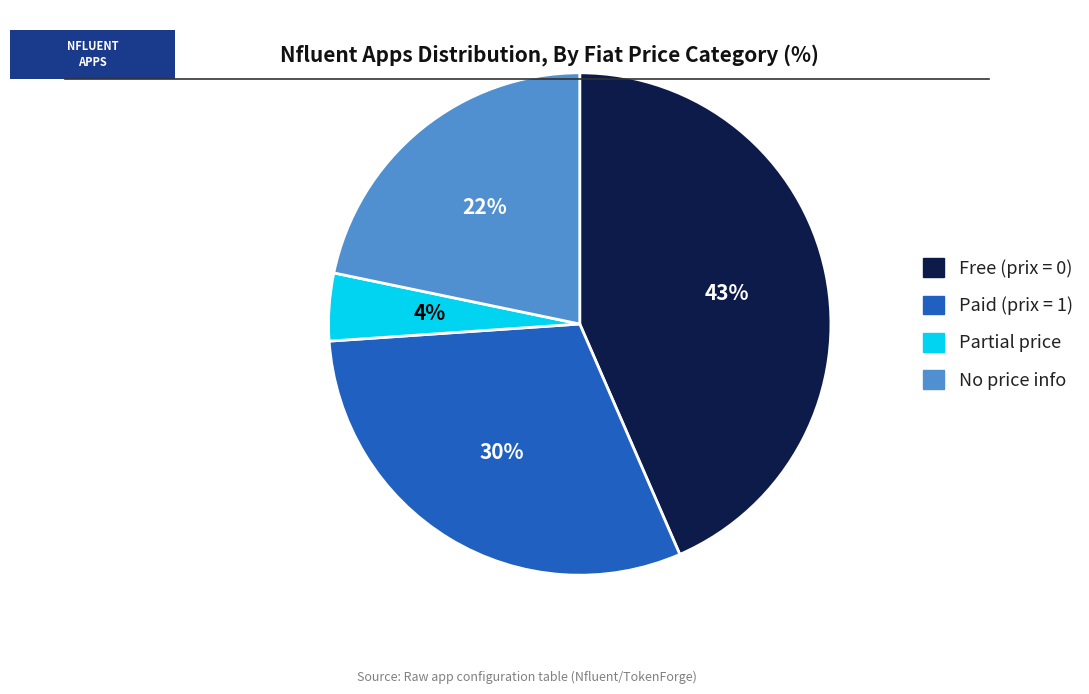

Combined, do Free (prix = 0) and Paid (prix = 1) account for over 50%?

Yes